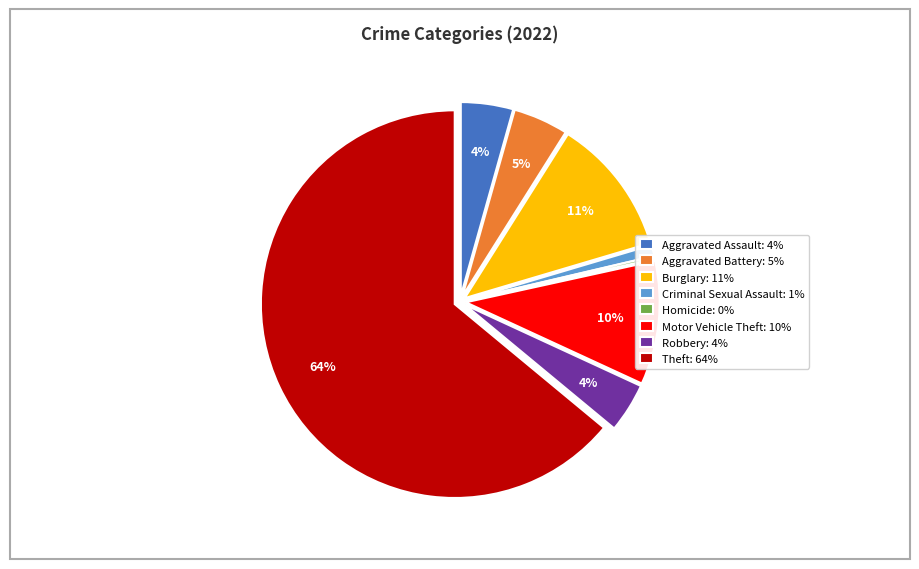

Which has a higher value, Criminal Sexual Assault: 1% or Aggravated Battery: 5%?

Aggravated Battery: 5%